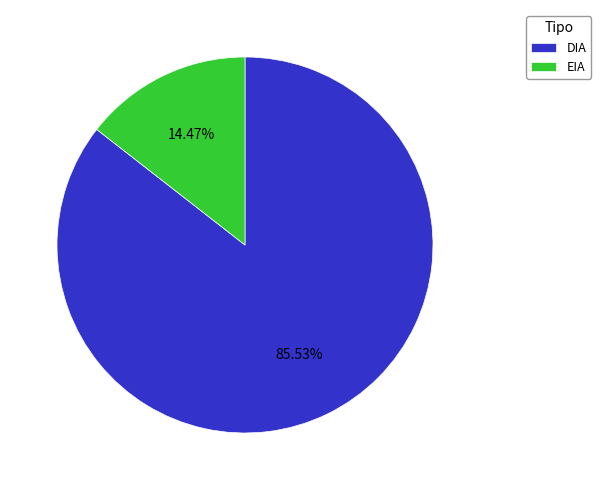

The EIA slice represents 14% of the pie. True or false?

True